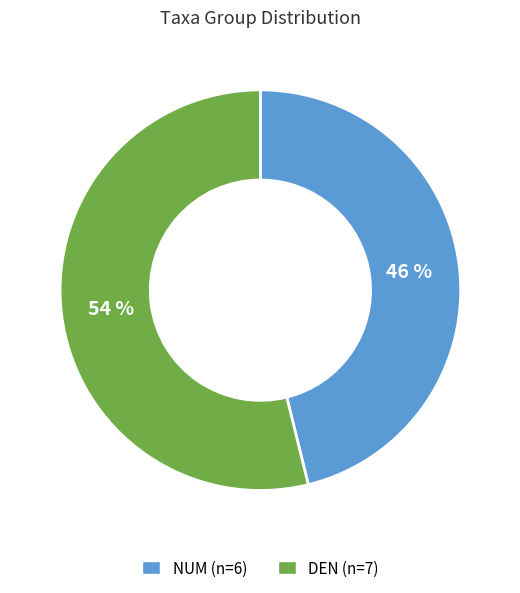

What percentage is the NUM slice, to the nearest percent?

46%